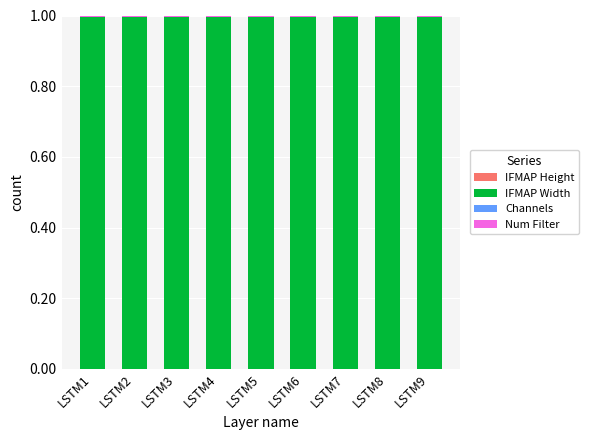

Are the bars grouped side by side (vs. stacked)?

No